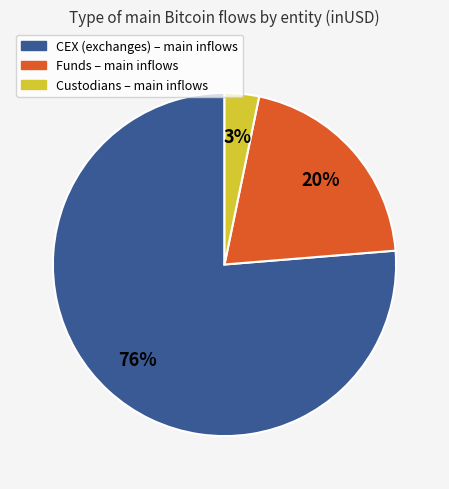

How many slices are in this pie chart?

3